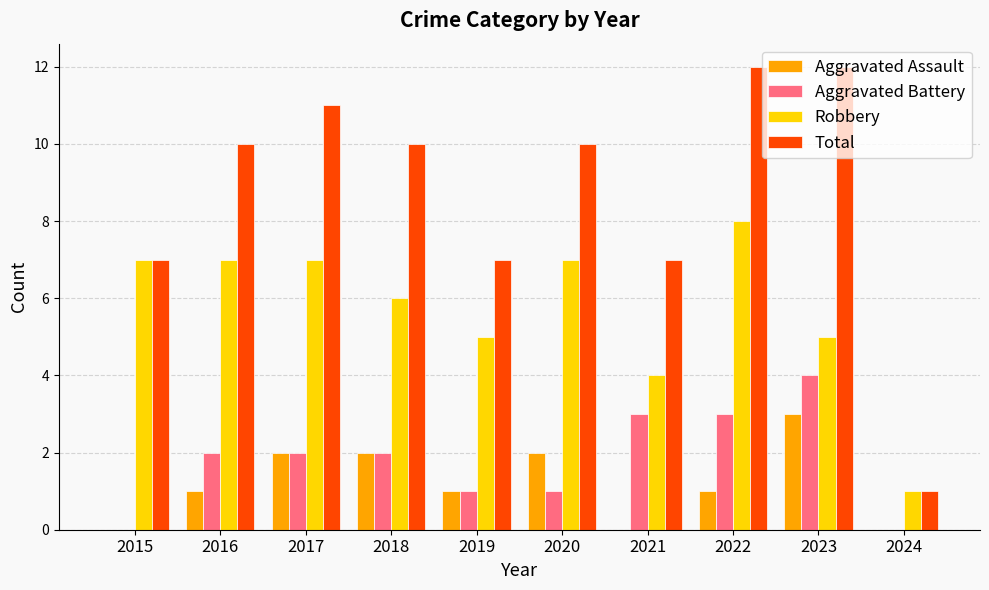

Which series has the largest total across all categories?

Total